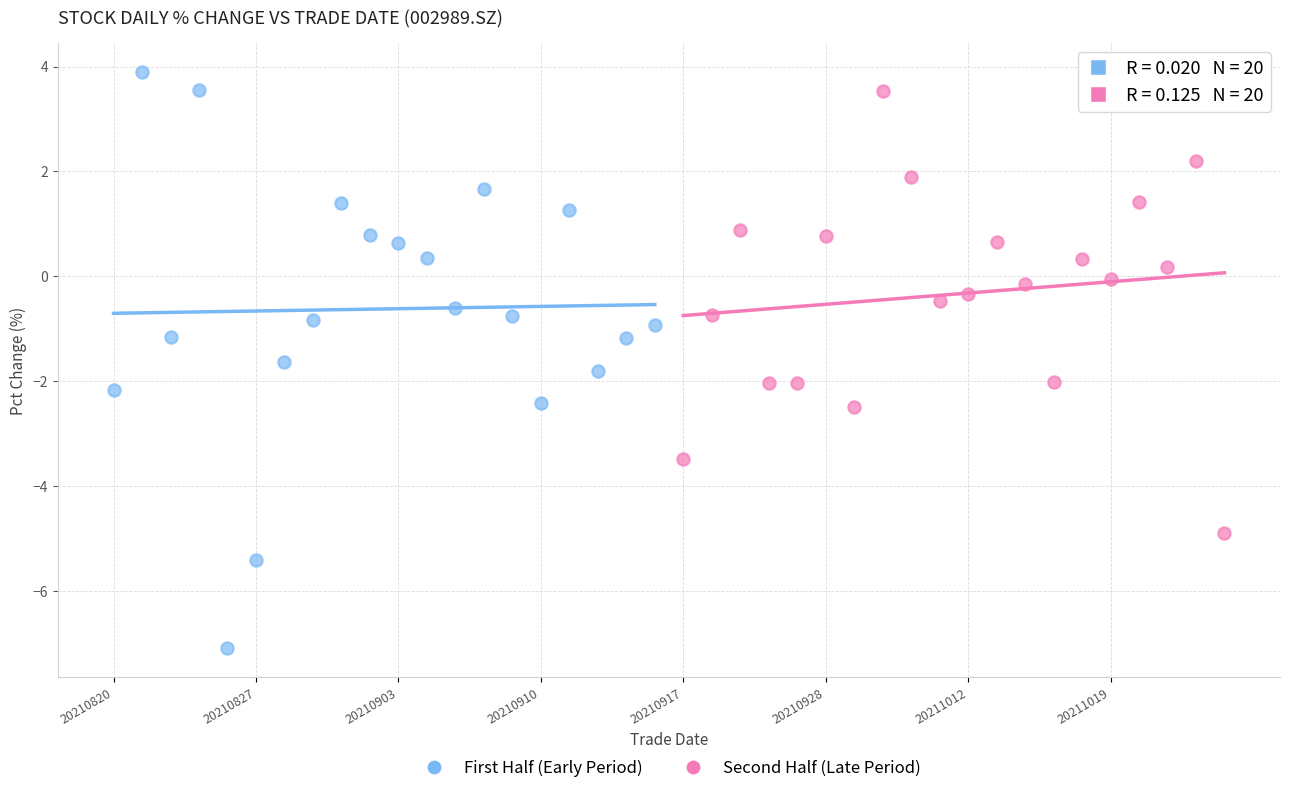

Which series has the largest Y range (max minus min)?

First Half (Early Period)